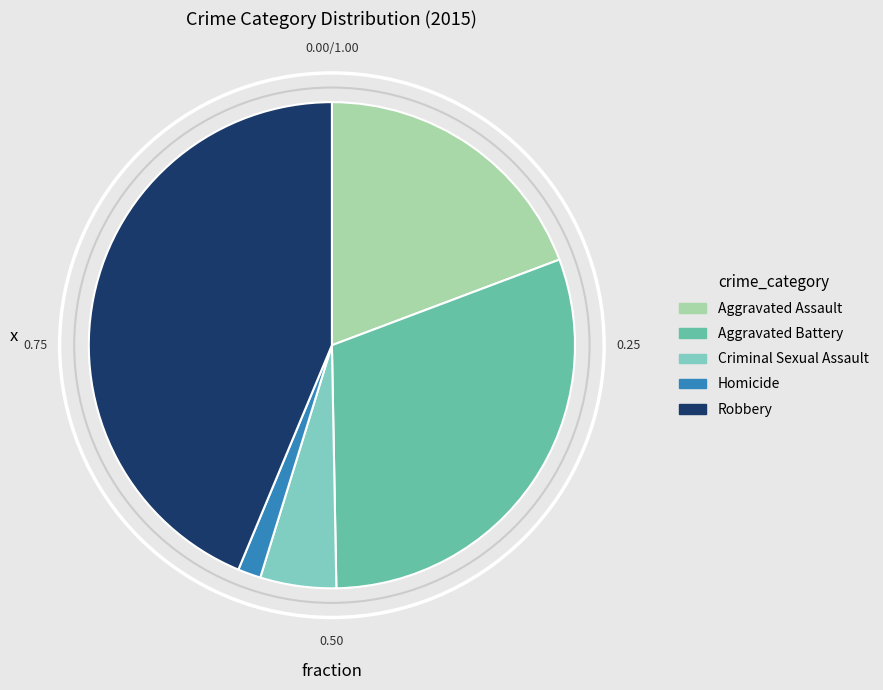

The Homicide slice represents 2% of the pie. True or false?

True